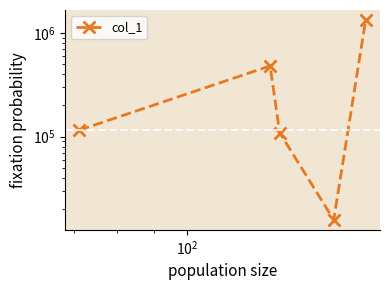

How many values exceed 115218?

3